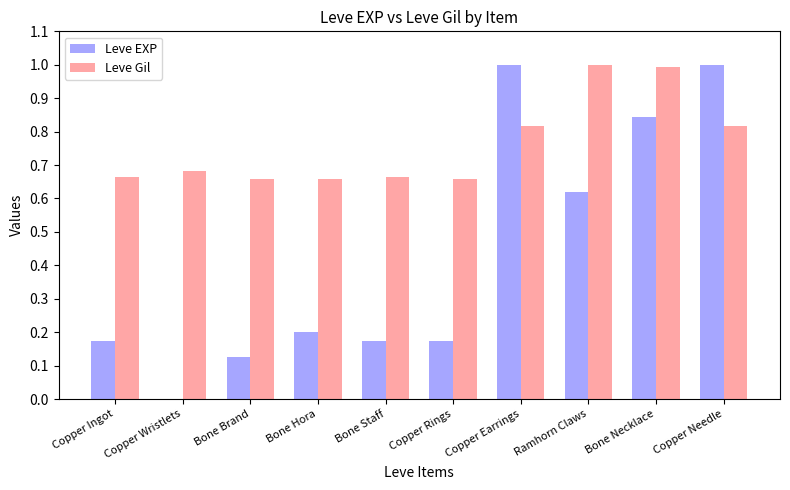

The value of Leve EXP at Copper Ingot is 0.2. True or false?

True